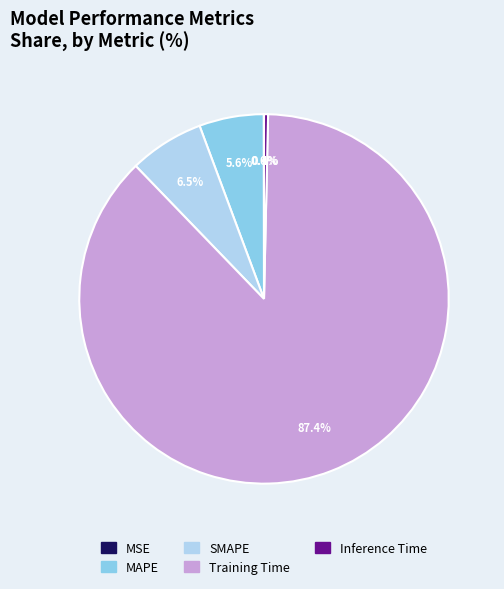

What is the largest slice in the pie chart?

Training Time